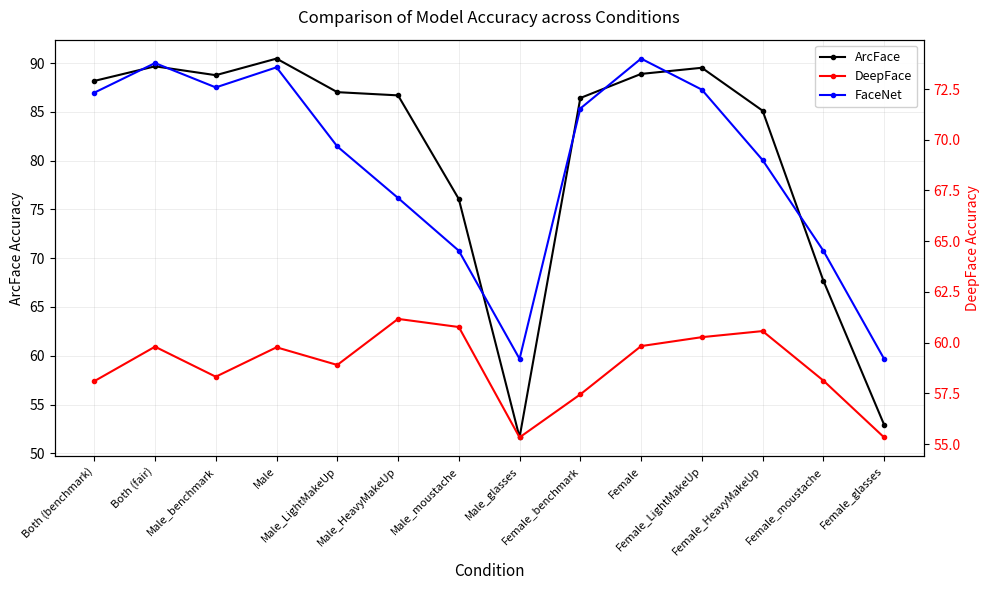

Where is the first local maximum for DeepFace?

Both (fair)